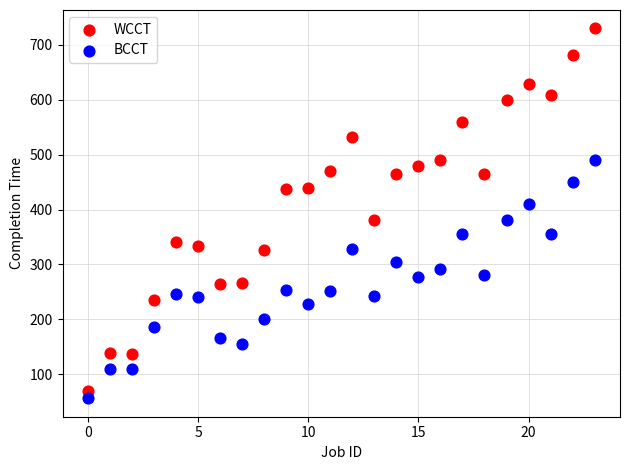

Which series contains the highest Y value?

WCCT